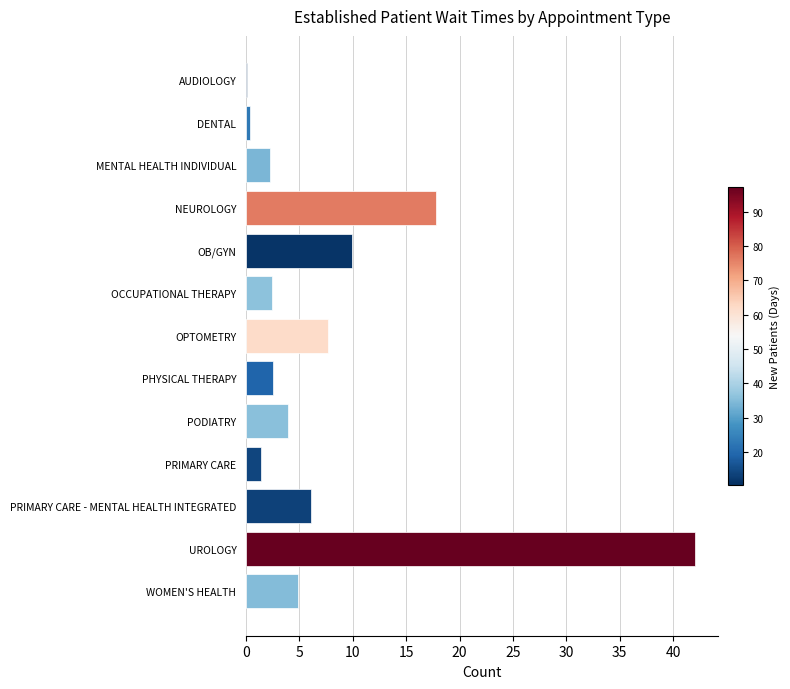

What is the sum of all values?

101.4